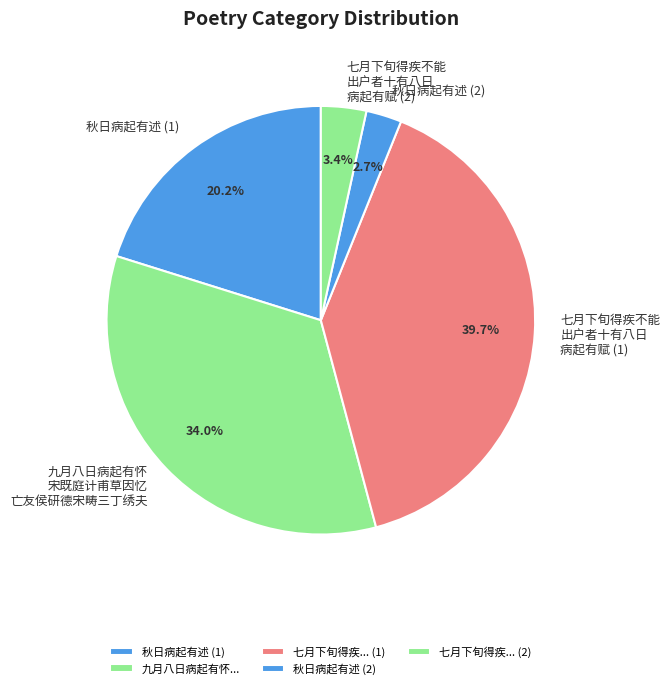

How many slices are in this pie chart?

5